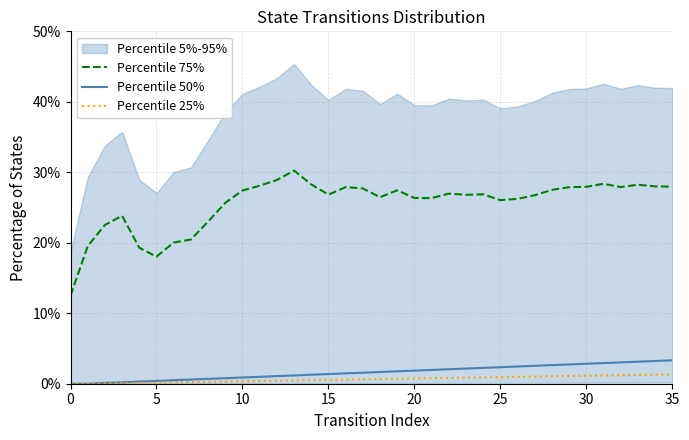

True or false: Percentile 50% and Percentile 75% cross at least once.

False